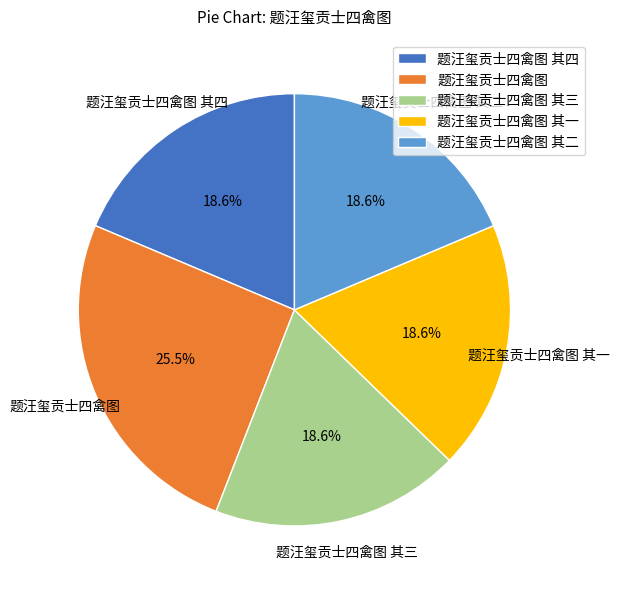

How many slices are in this pie chart?

5